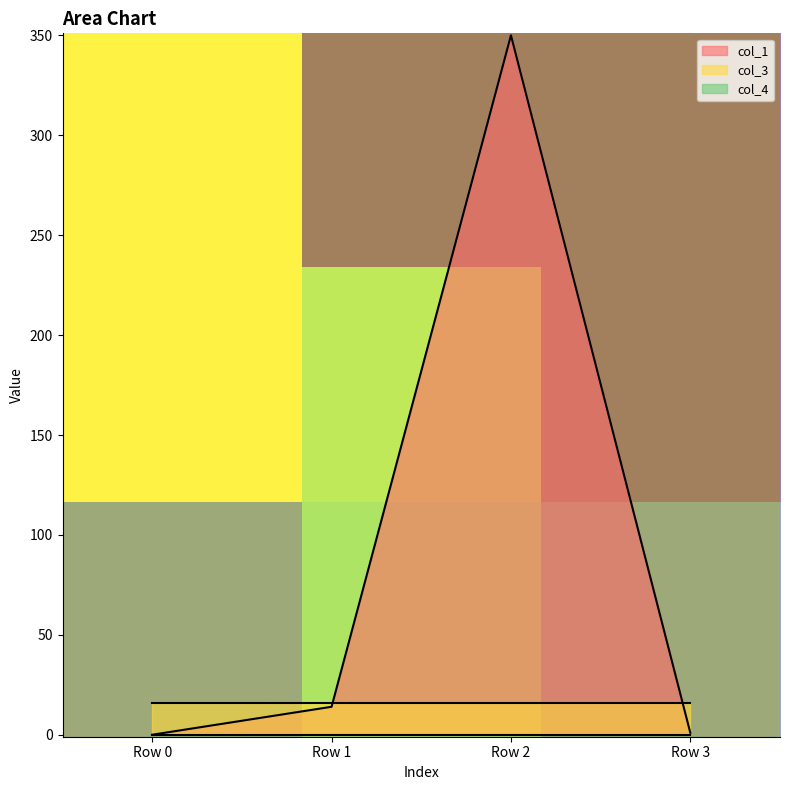

True or false: col_1 has more than 1 interior local peaks.

False